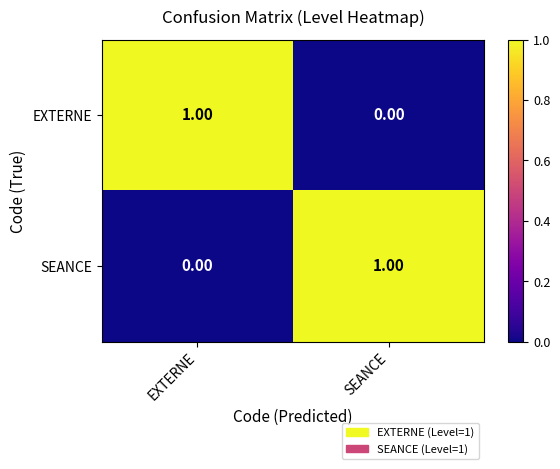

At which label does SEANCE reach its minimum?

EXTERNE